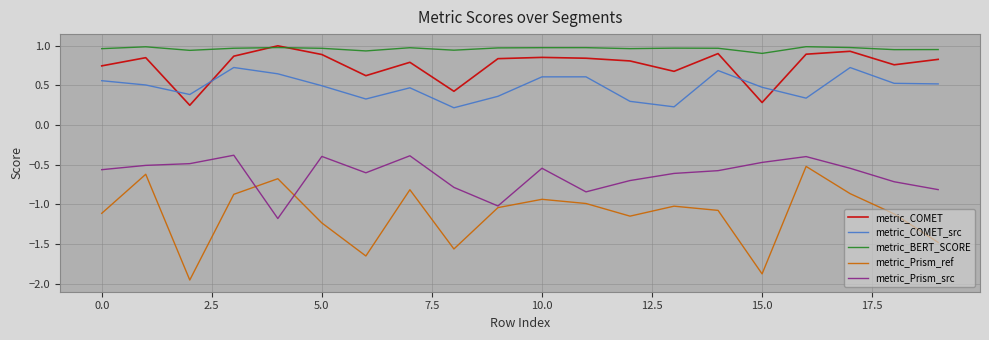

True or false: metric_COMET_src and metric_BERT_SCORE intersect in this chart.

False